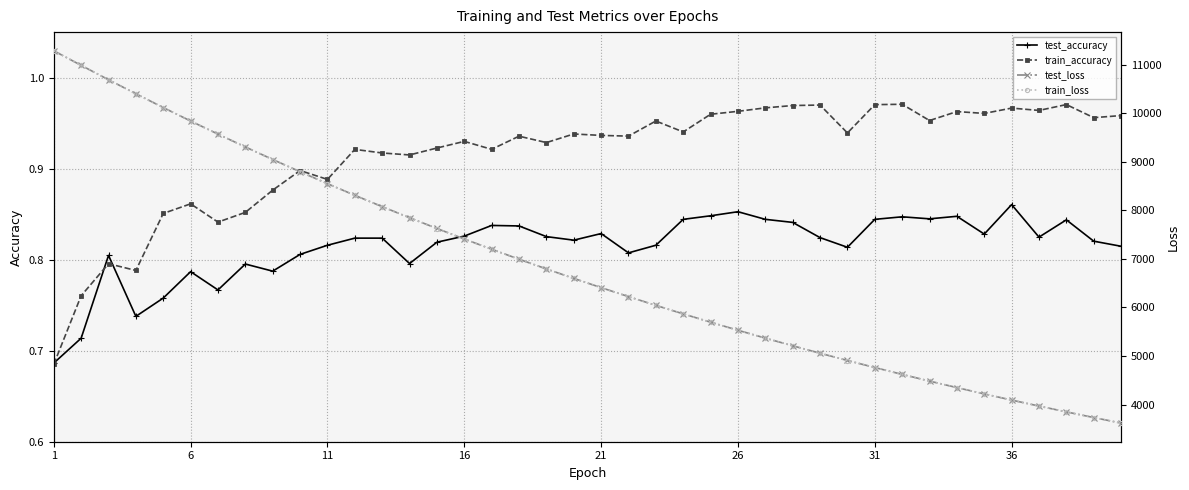

At how many categories does at least one series exceed 197?

40